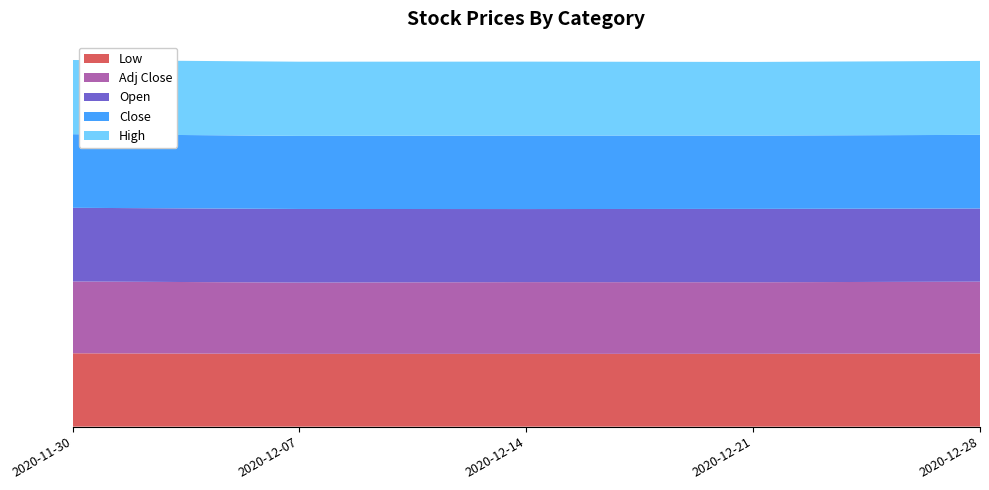

Reading right to left, what are all the values shown in this chart?

Low: 2020-12-28=25.6	2020-12-21=25.5	2020-12-14=25.5	2020-12-07=25.5	2020-11-30=25.7
Adj Close: 2020-12-28=25.2	2020-12-21=25.1	2020-12-14=25.1	2020-12-07=25.0	2020-11-30=25.2
Open: 2020-12-28=25.6	2020-12-21=25.7	2020-12-14=25.6	2020-12-07=25.8	2020-11-30=25.8
Close: 2020-12-28=25.8	2020-12-21=25.7	2020-12-14=25.8	2020-12-07=25.6	2020-11-30=25.8
High: 2020-12-28=25.9	2020-12-21=25.8	2020-12-14=25.9	2020-12-07=26.0	2020-11-30=26.0